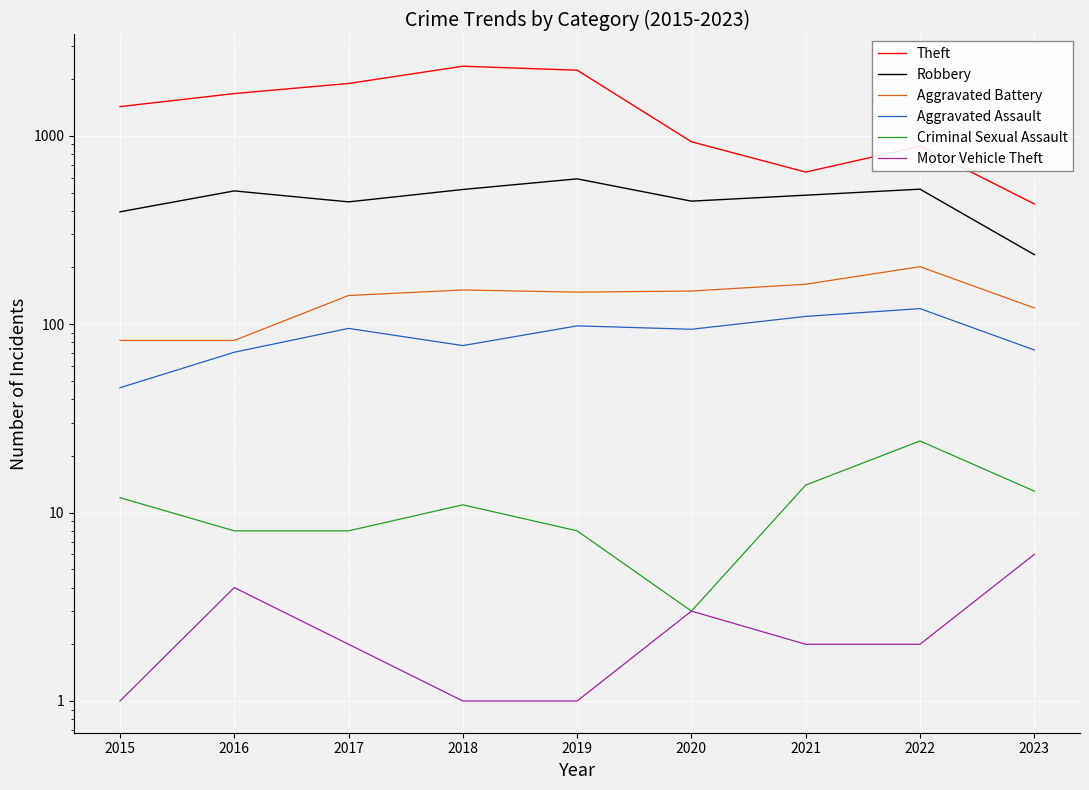

In Aggravated Battery, how many points are higher than both neighbors (excluding endpoints)?

2